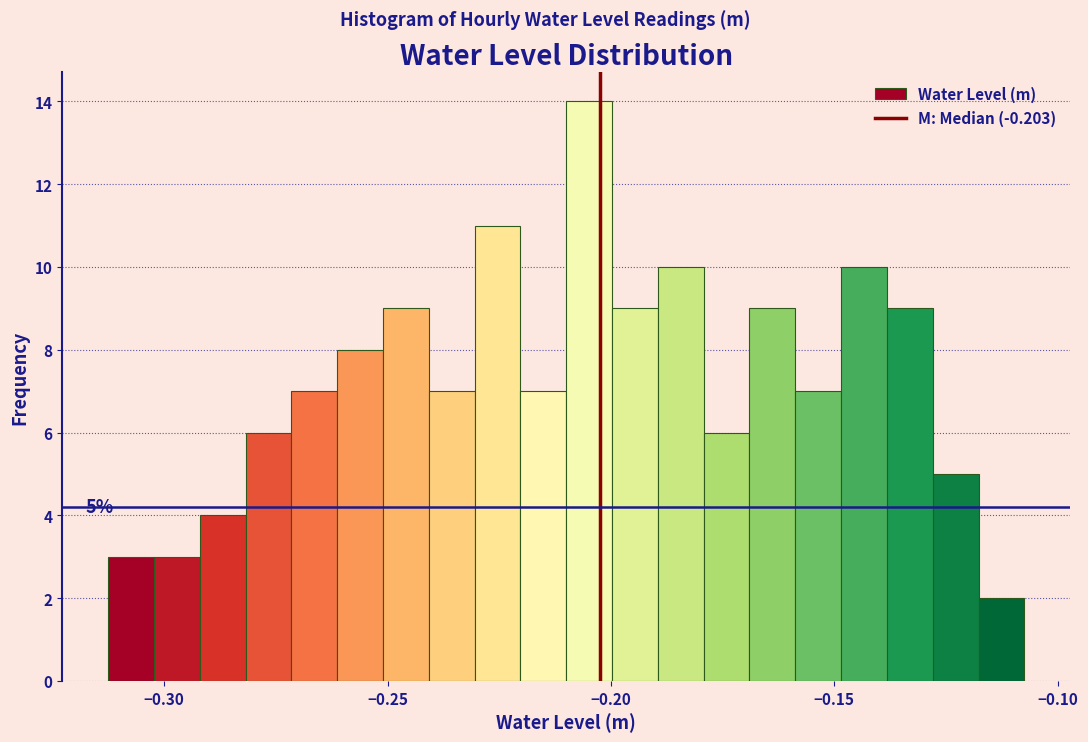

Read against the x-axis, roughly where is the centre of the tallest bar?

-0.205